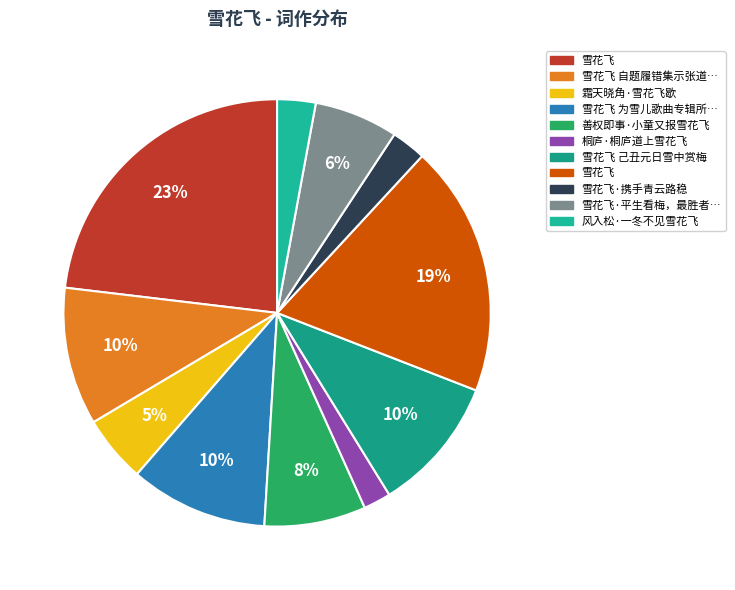

What is the largest slice in the pie chart?

雪花飞